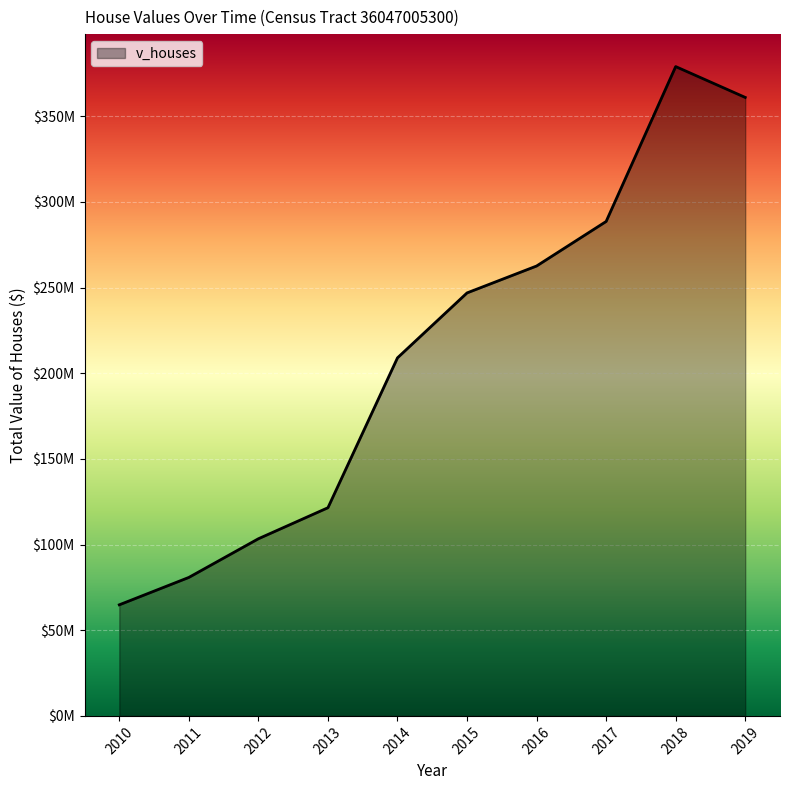

Does the chart display data point markers on the line(s)?

No